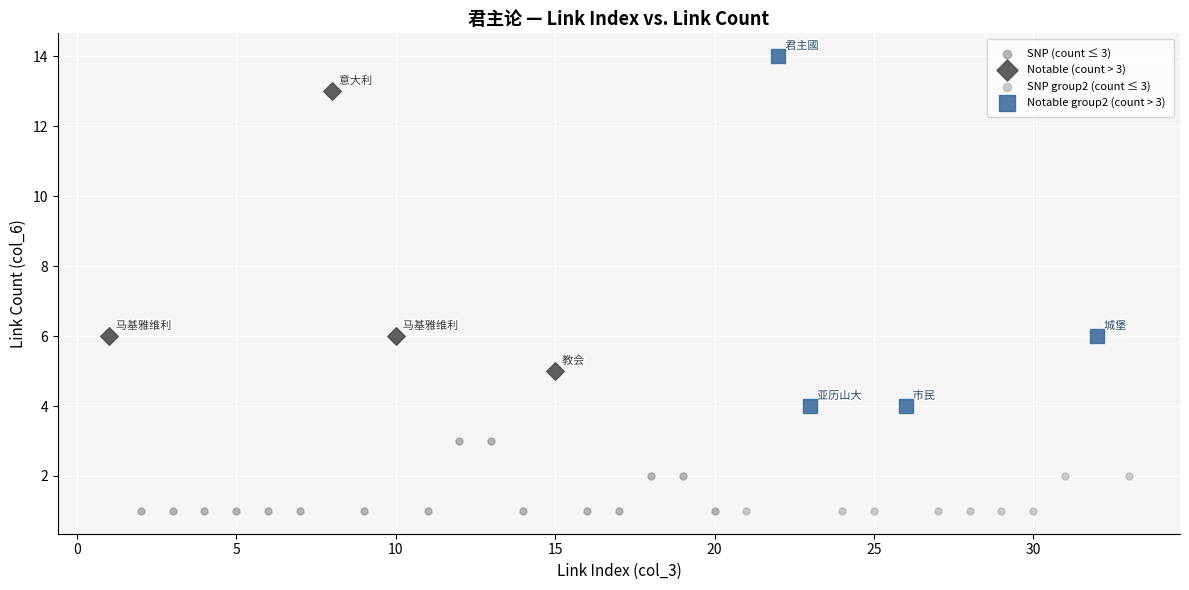

Which series reaches the maximum Y coordinate?

Notable group2 (count > 3)